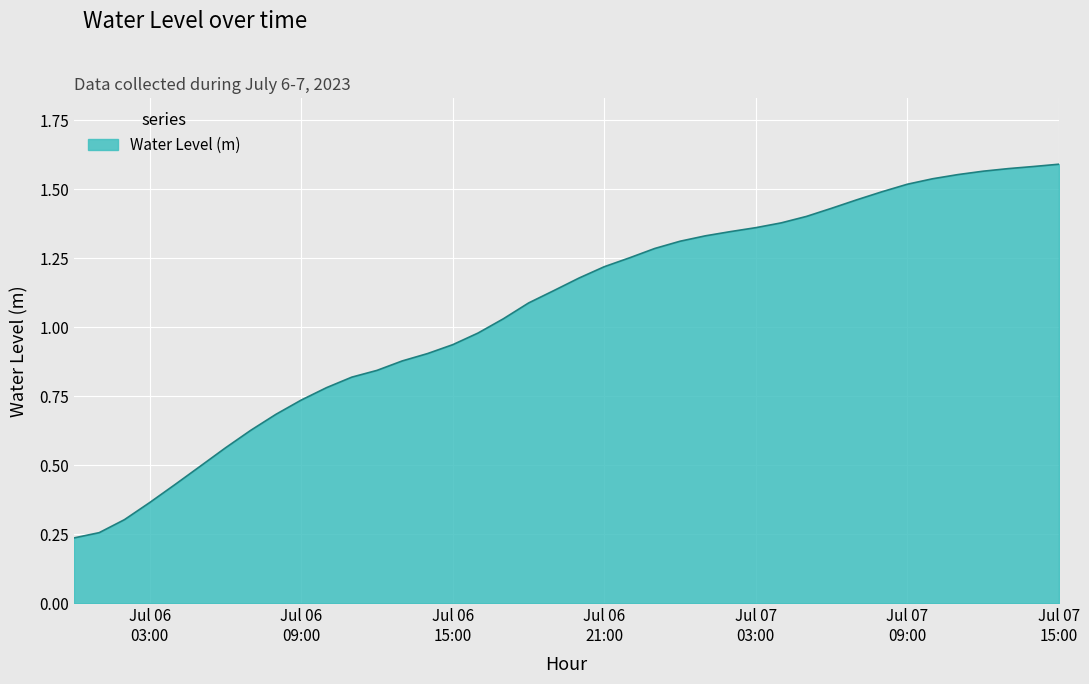

List the labels in order of value, largest first.

2023-07-07 15:00:00, 2023-07-07 14:00:00, 2023-07-07 13:00:00, 2023-07-07 12:00:00, 2023-07-07 11:00:00, 2023-07-07 10:00:00, 2023-07-07 09:00:00, 2023-07-07 08:00:00, 2023-07-07 07:00:00, 2023-07-07 06:00:00, 2023-07-07 05:00:00, 2023-07-07 04:00:00, 2023-07-07 03:00:00, 2023-07-07 02:00:00, 2023-07-07 01:00:00, 2023-07-07 00:00:00, 2023-07-06 23:00:00, 2023-07-06 22:00:00, 2023-07-06 21:00:00, 2023-07-06 20:00:00, 2023-07-06 19:00:00, 2023-07-06 18:00:00, 2023-07-06 17:00:00, 2023-07-06 16:00:00, 2023-07-06 15:00:00, 2023-07-06 14:00:00, 2023-07-06 13:00:00, 2023-07-06 12:00:00, 2023-07-06 11:00:00, 2023-07-06 10:00:00, 2023-07-06 09:00:00, 2023-07-06 08:00:00, 2023-07-06 07:00:00, 2023-07-06 06:00:00, 2023-07-06 05:00:00, 2023-07-06 04:00:00, 2023-07-06 03:00:00, 2023-07-06 02:00:00, 2023-07-06 01:00:00, 2023-07-06 00:00:00